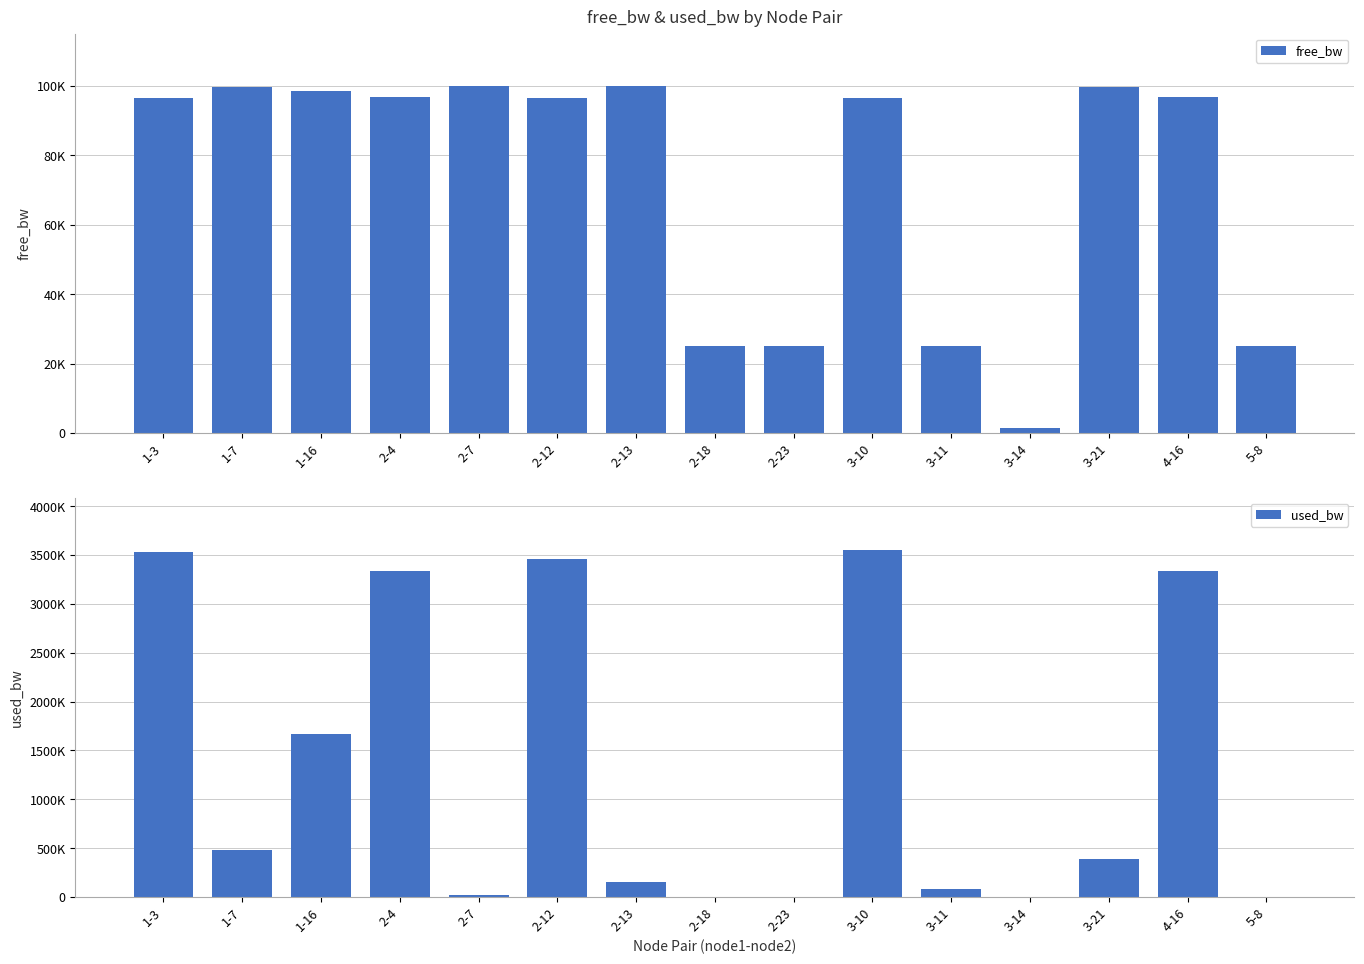

Reading left to right, extract all data points from this chart.

free_bw: 96466.9	99519.3	98329.6	96667.9	99978.3	96537.5	99841.2	24997.4	24995.0	96445.7	24917.5	1549.8	99609.9	96668.2	24999.8
used_bw: 3532971.3	480020.1	1669838.5	3331950.6	21649.1	3462106.2	158759.8	2576.4	4960.5	3553658.7	81856.3	192.0	390054.0	3331354.5	192.0